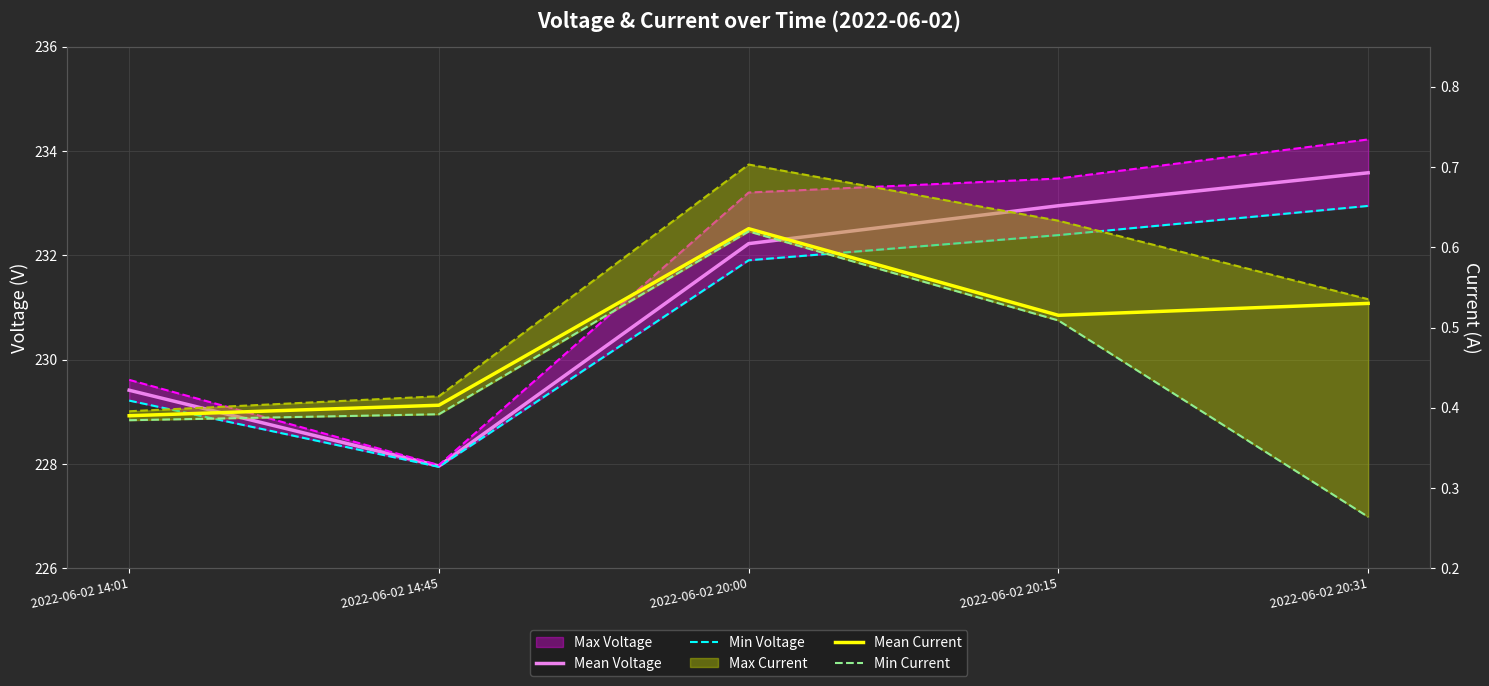

Where is Mean Current nearest to the value 0?

2022-06-02 14:01